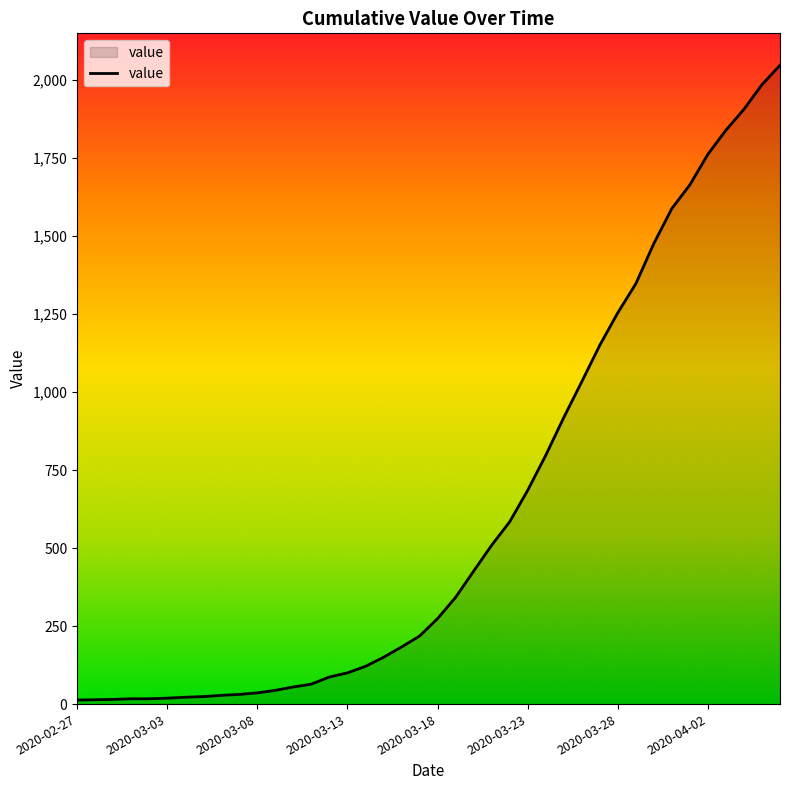

What is the difference between the maximum and minimum values?

2034